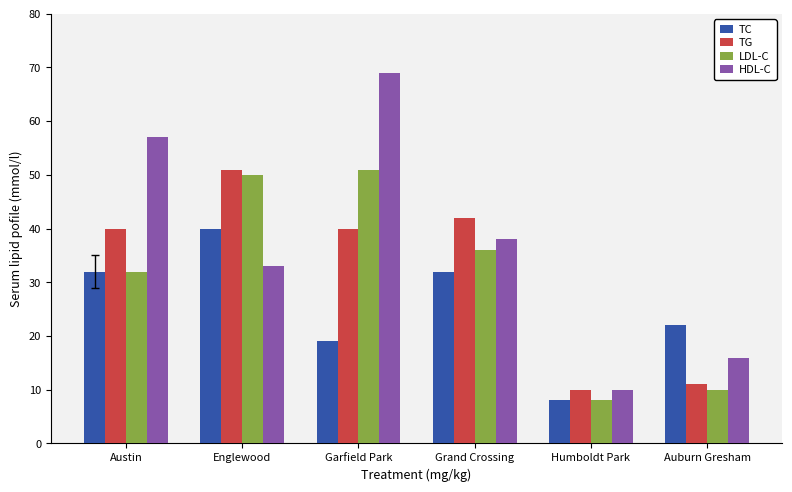

Which category has the highest value across all series?

Garfield Park